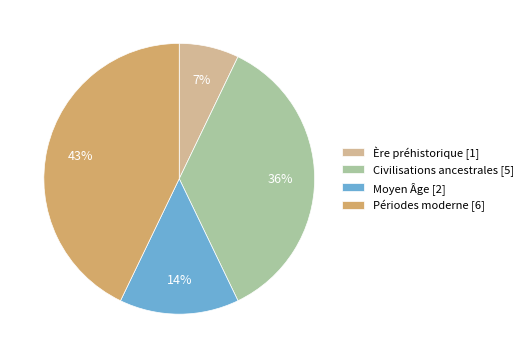

To the nearest percent, what percentage of the pie is Ère préhistorique [1]?

7%